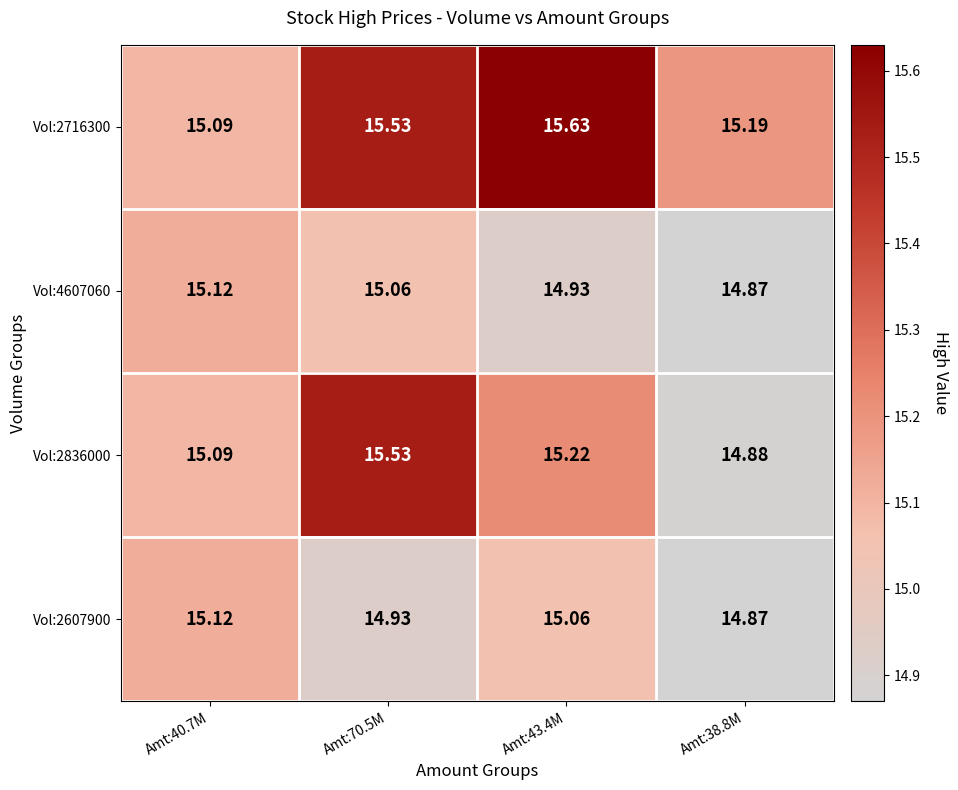

Between Amt:43.4M and Amt:38.8M, which series saw the biggest shift?

Vol:2716300